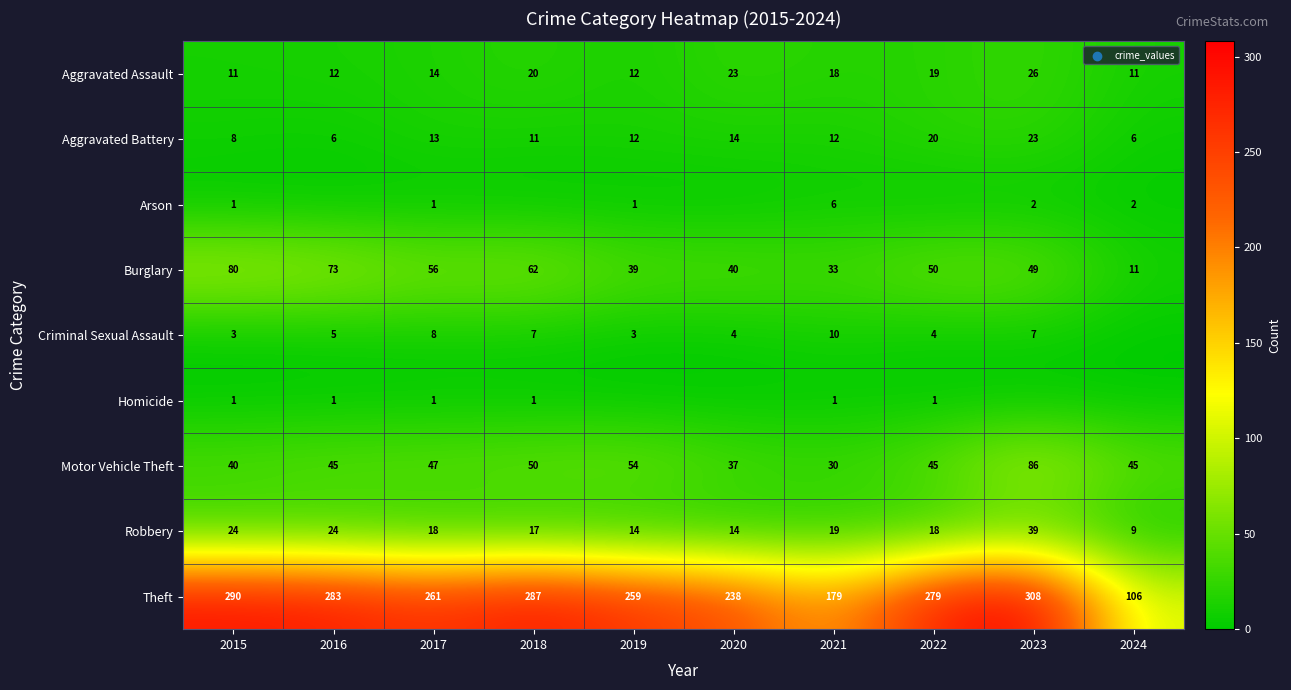

How many values in the Motor Vehicle Theft series are below 45?

3